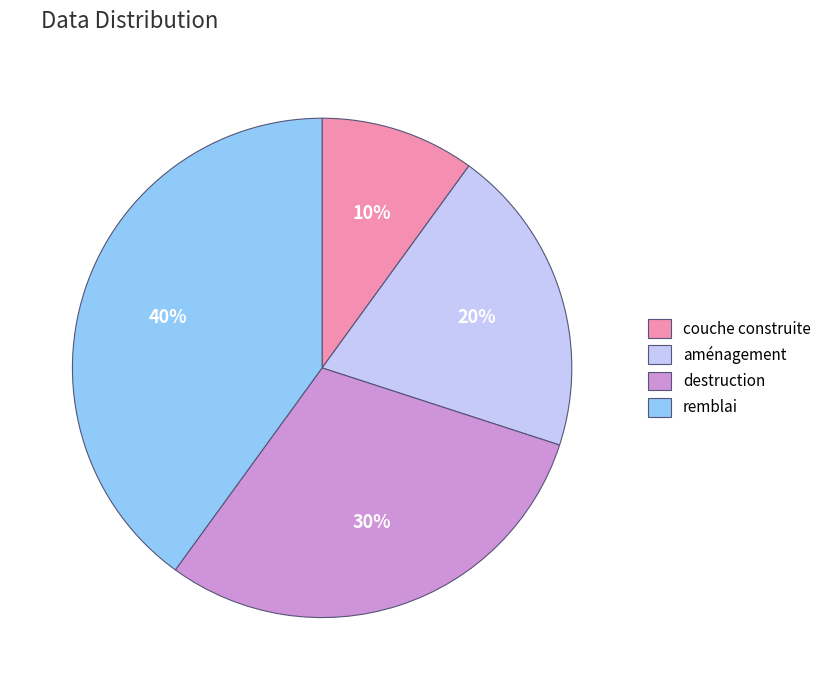

Does couche construite represent more than half of the total?

No